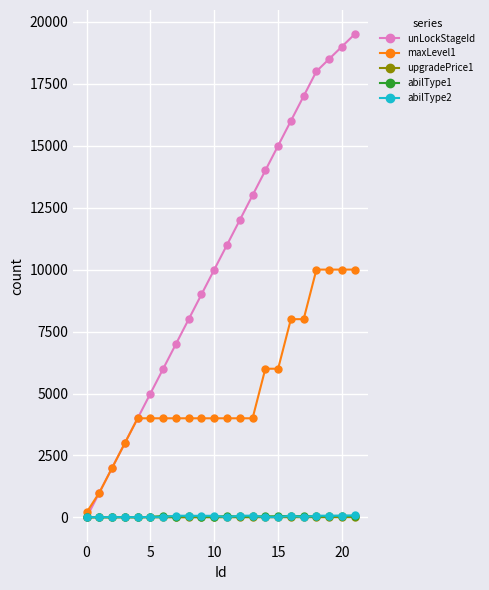

Which series has the largest total across all categories?

unLockStageId